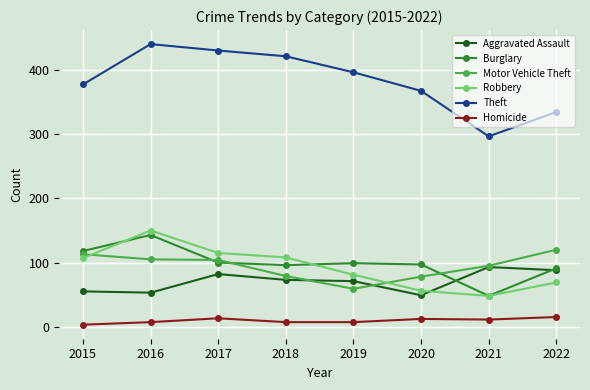

What is the total value across all series at 2019?

714